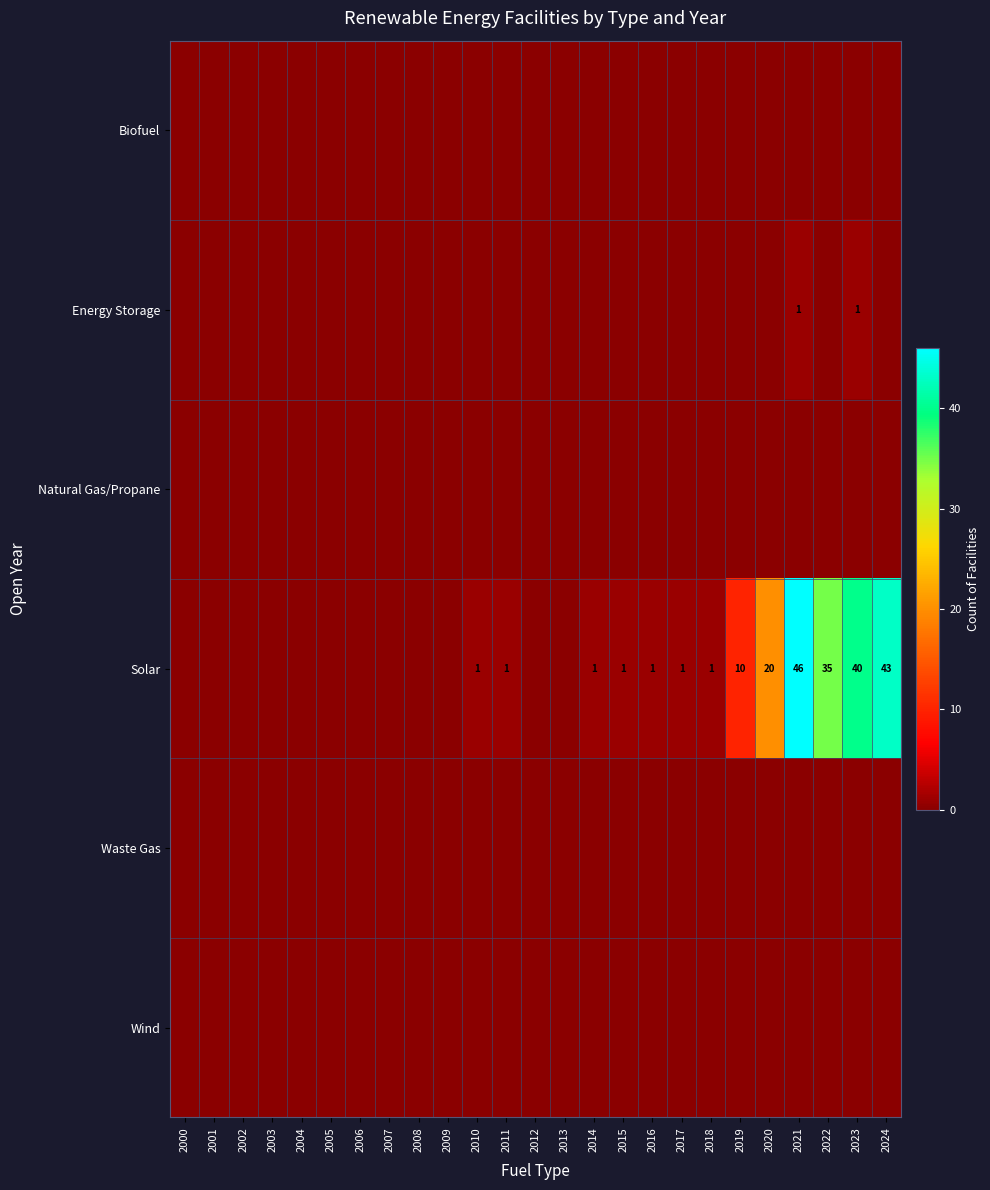

Which series has the largest range (max minus min)?

Solar